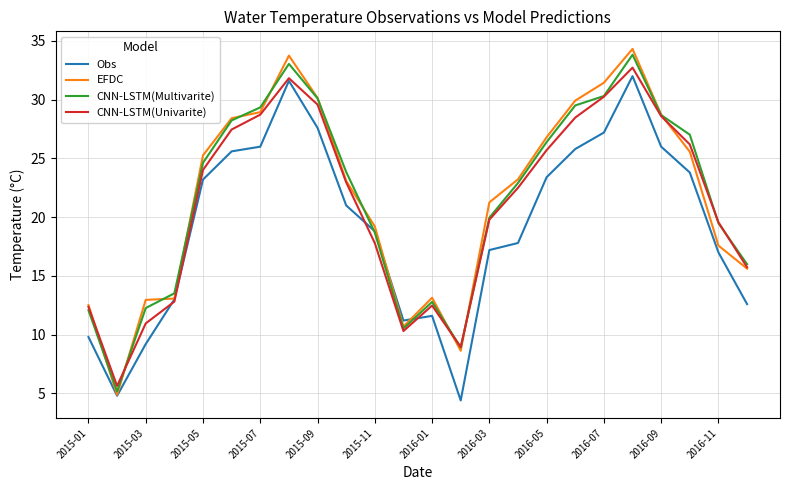

Which series has the largest range (max minus min)?

EFDC